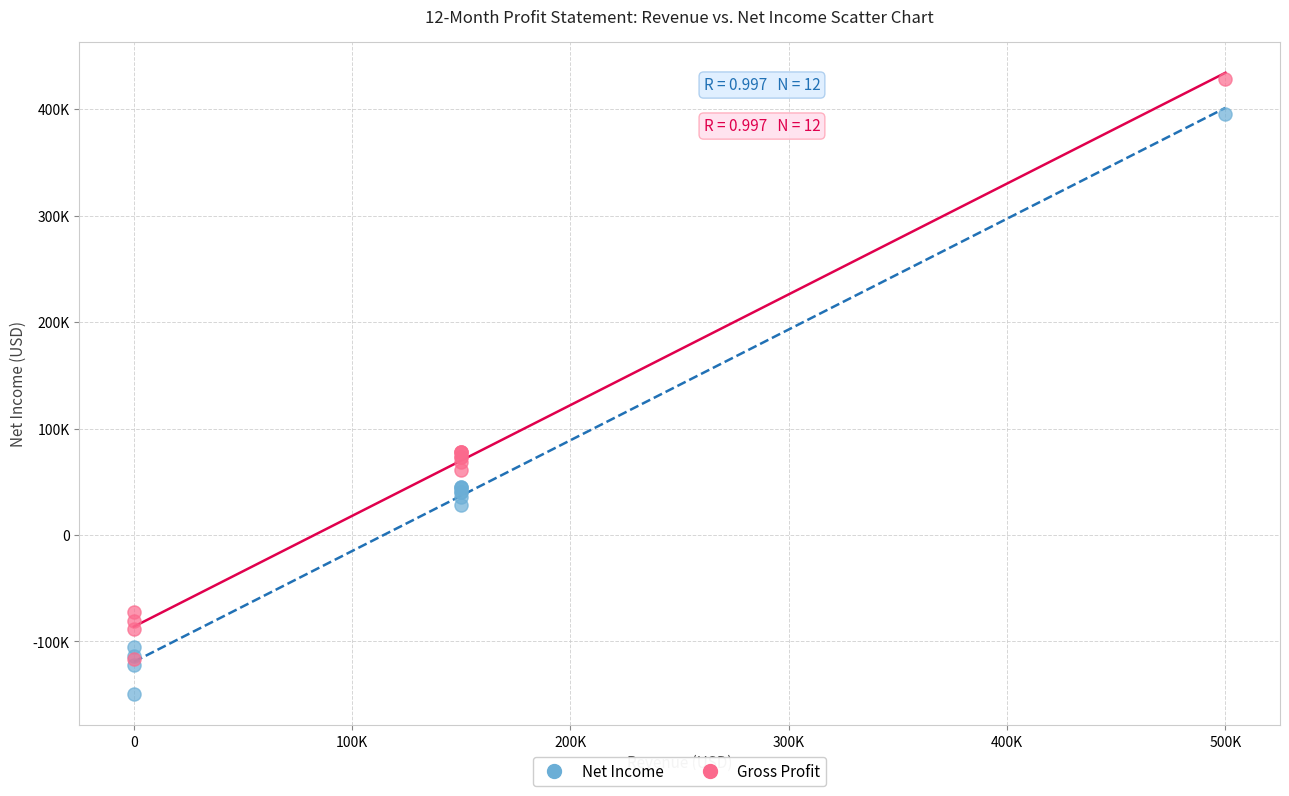

Which series contains the lowest Y value?

Net Income